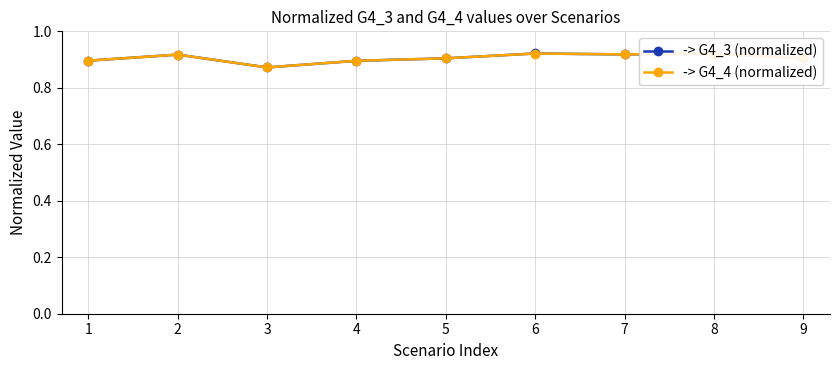

How many intersections are there between -> G4_3 (normalized) and -> G4_4 (normalized)?

3